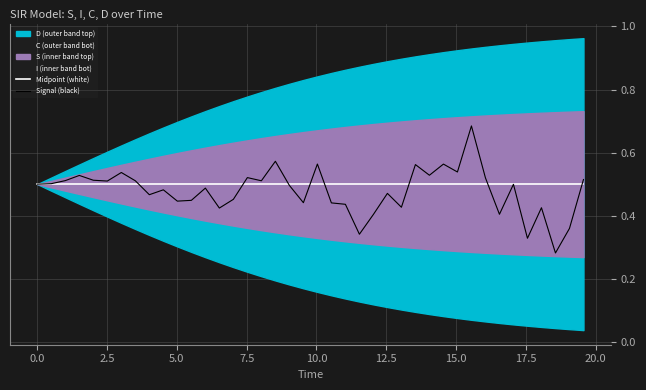

What is the difference between the second highest and second lowest values in the Signal (black) series?

0.2